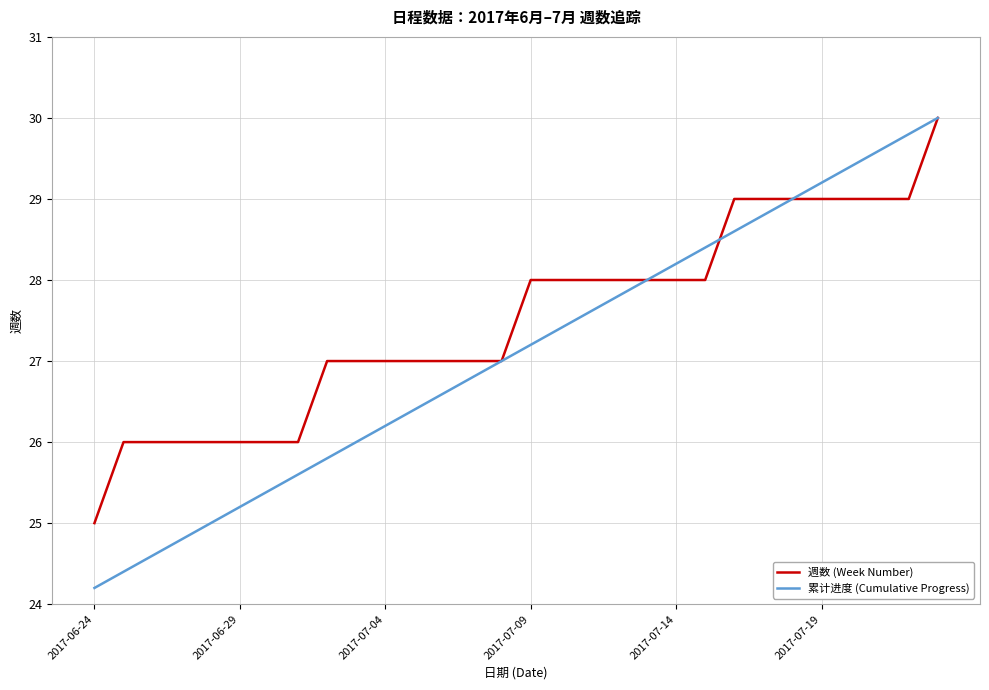

Which series has the largest range (max minus min)?

累计进度 (Cumulative Progress)